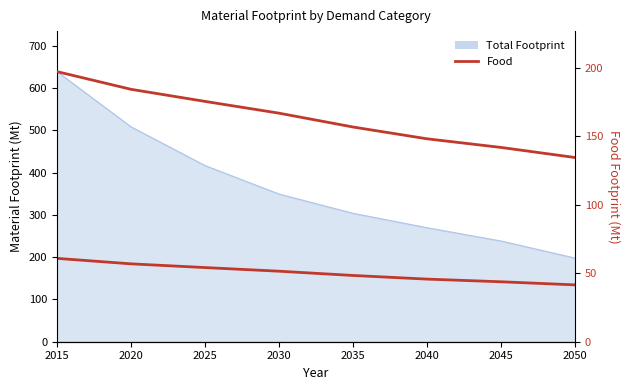

List the labels in order of value, largest first.

2015, 2020, 2025, 2030, 2035, 2040, 2045, 2050